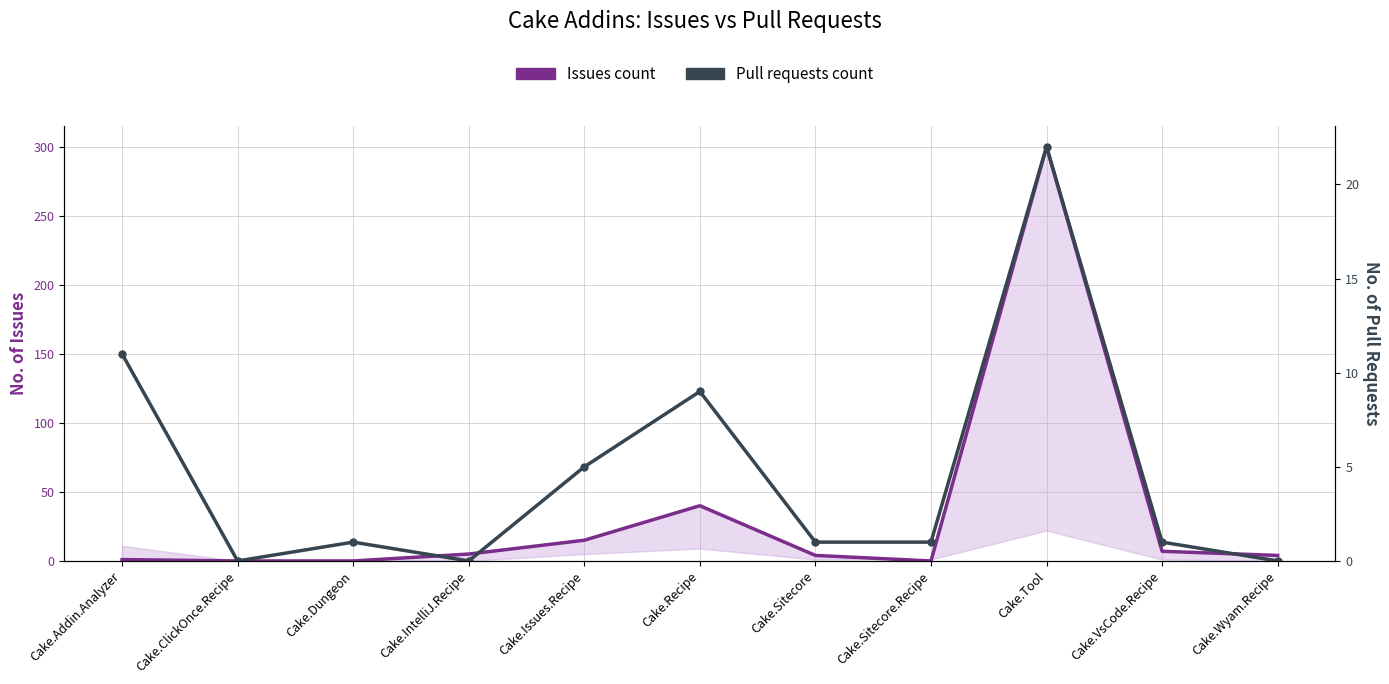

Reading left to right, extract all data points from this chart.

Issues count: Cake.Addin.Analyzer=1	Cake.ClickOnce.Recipe=0	Cake.Dungeon=0	Cake.IntelliJ.Recipe=5	Cake.Issues.Recipe=15	Cake.Recipe=40	Cake.Sitecore=4	Cake.Sitecore.Recipe=0	Cake.Tool=300	Cake.VsCode.Recipe=7	Cake.Wyam.Recipe=4
Pull requests count: Cake.Addin.Analyzer=11	Cake.ClickOnce.Recipe=0	Cake.Dungeon=1	Cake.IntelliJ.Recipe=0	Cake.Issues.Recipe=5	Cake.Recipe=9	Cake.Sitecore=1	Cake.Sitecore.Recipe=1	Cake.Tool=22	Cake.VsCode.Recipe=1	Cake.Wyam.Recipe=0